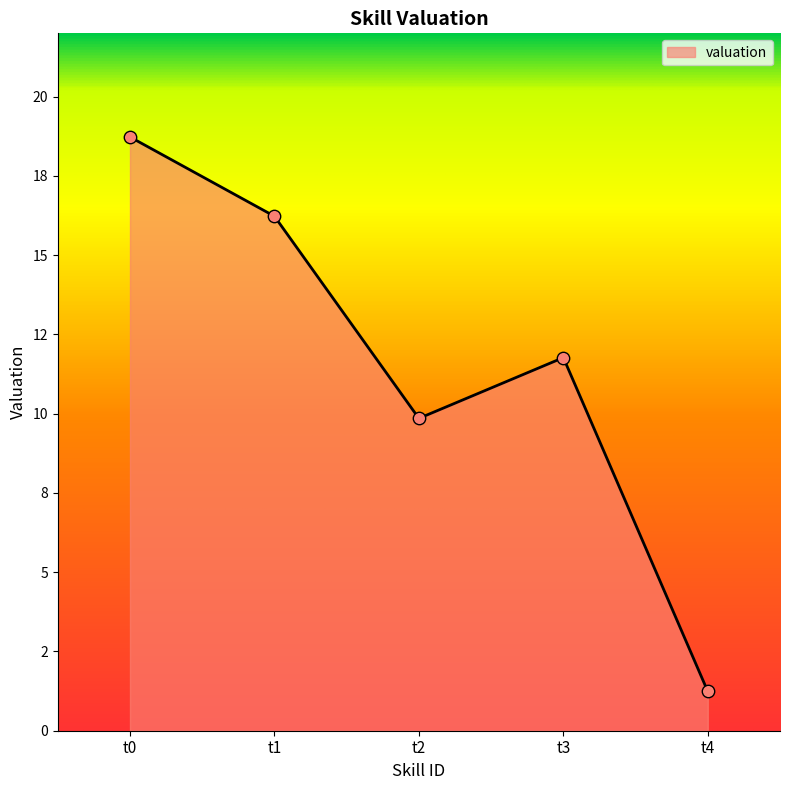

Approximately how many times larger is the value at t3 compared to t0?

0.6